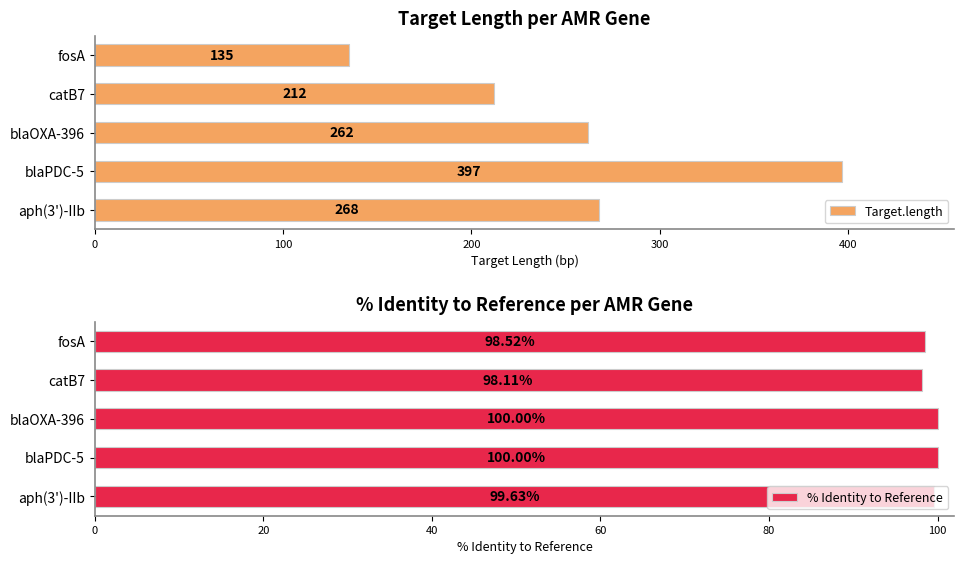

How many distinct data groups are displayed?

2